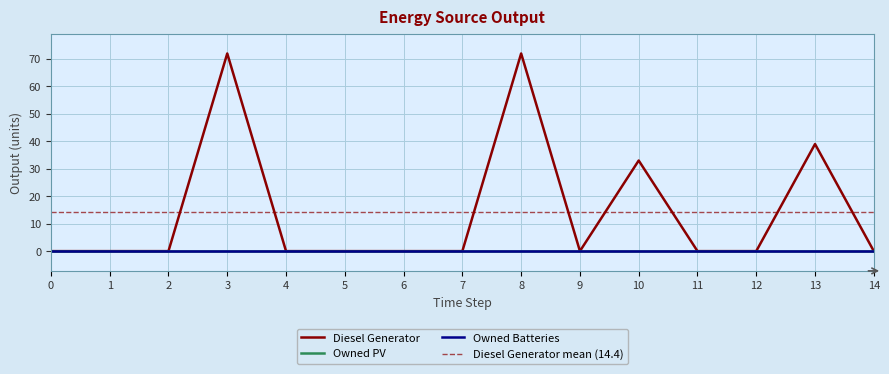

Reading left to right, transcribe all the data shown in this chart.

Diesel Generator: 0=0	1=0	2=0	3=72	4=0	5=0	6=0	7=0	8=72	9=0	10=33	11=0	12=0	13=39	14=0
Owned PV: 0=0	1=0	2=0	3=0	4=0	5=0	6=0	7=0	8=0	9=0	10=0	11=0	12=0	13=0	14=0
Owned Batteries: 0=0	1=0	2=0	3=0	4=0	5=0	6=0	7=0	8=0	9=0	10=0	11=0	12=0	13=0	14=0